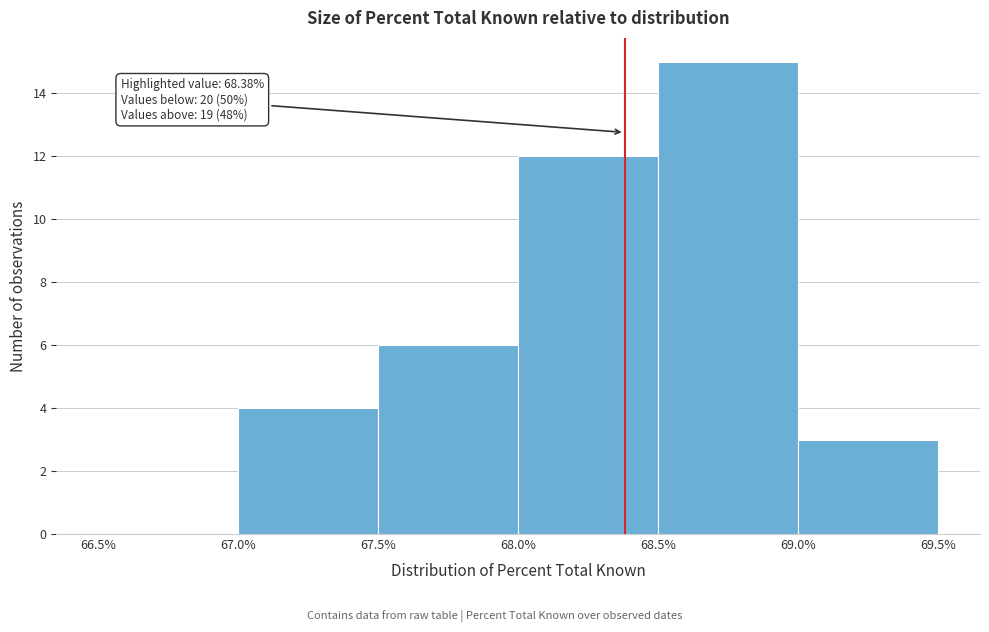

Which range on the x-axis has the tallest bar?

68.5% to 69.0%